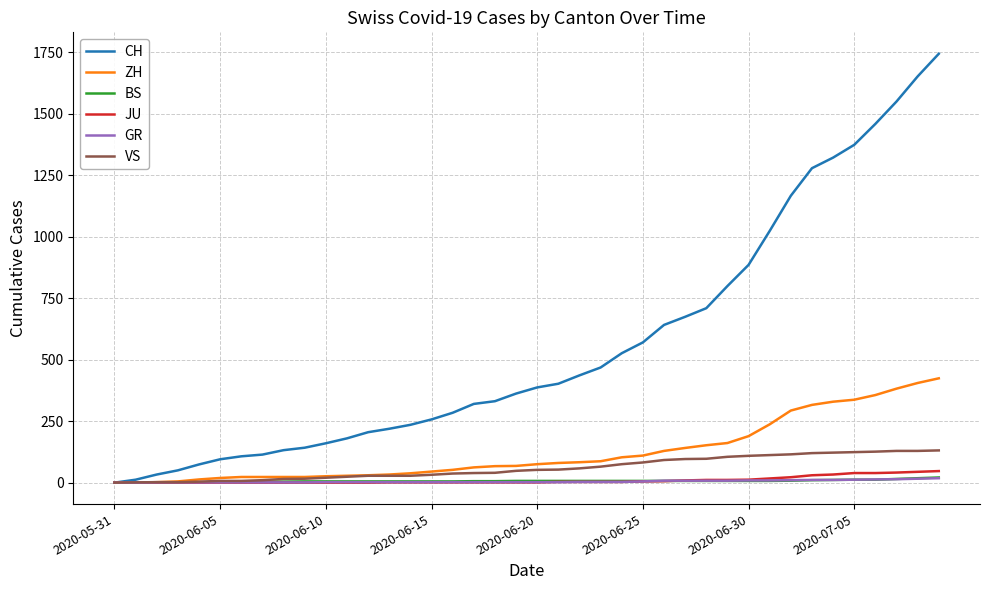

What is the maximum value shown in the chart?

1743